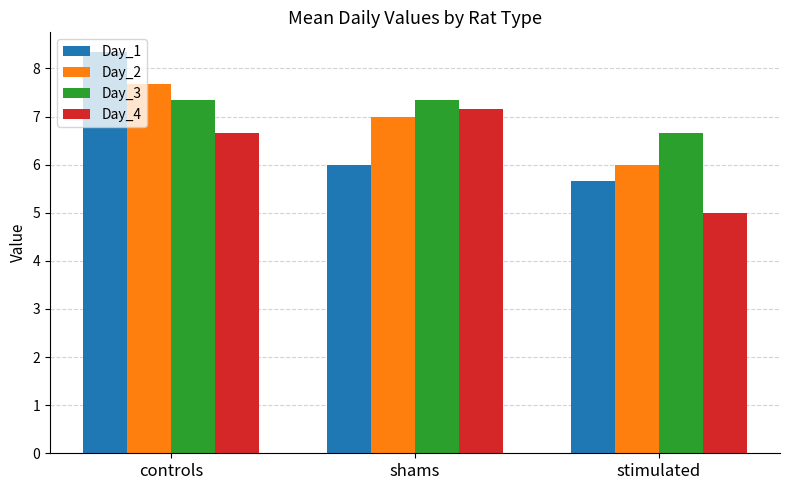

What is the label of the 1st bar from the right?

stimulated